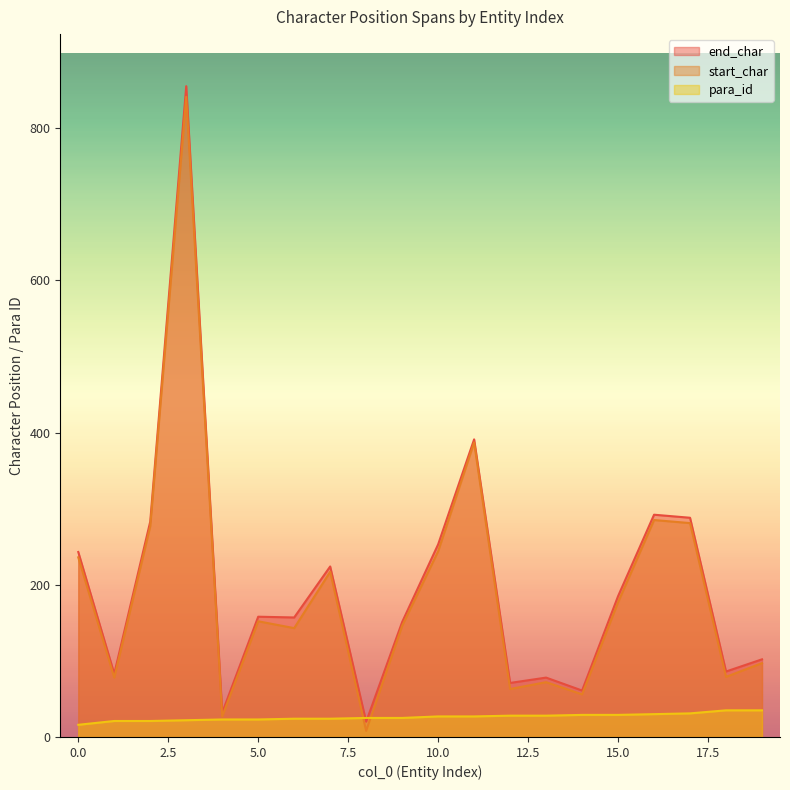

Reading right to left, extract all data points from this chart.

end_char: 19=102	18=86	17=288	16=292	15=185	14=61	13=78	12=71	11=391	10=253	9=151	8=20	7=224	6=157	5=158	4=32	3=855	2=283	1=83	0=243
start_char: 19=97	18=79	17=281	16=285	15=177	14=56	13=72	12=63	11=387	10=244	9=146	8=8	7=217	6=143	5=152	4=27	3=841	2=277	1=78	0=236
para_id: 19=35	18=35	17=31	16=30	15=29	14=29	13=28	12=28	11=27	10=27	9=25	8=25	7=24	6=24	5=23	4=23	3=22	2=21	1=21	0=16